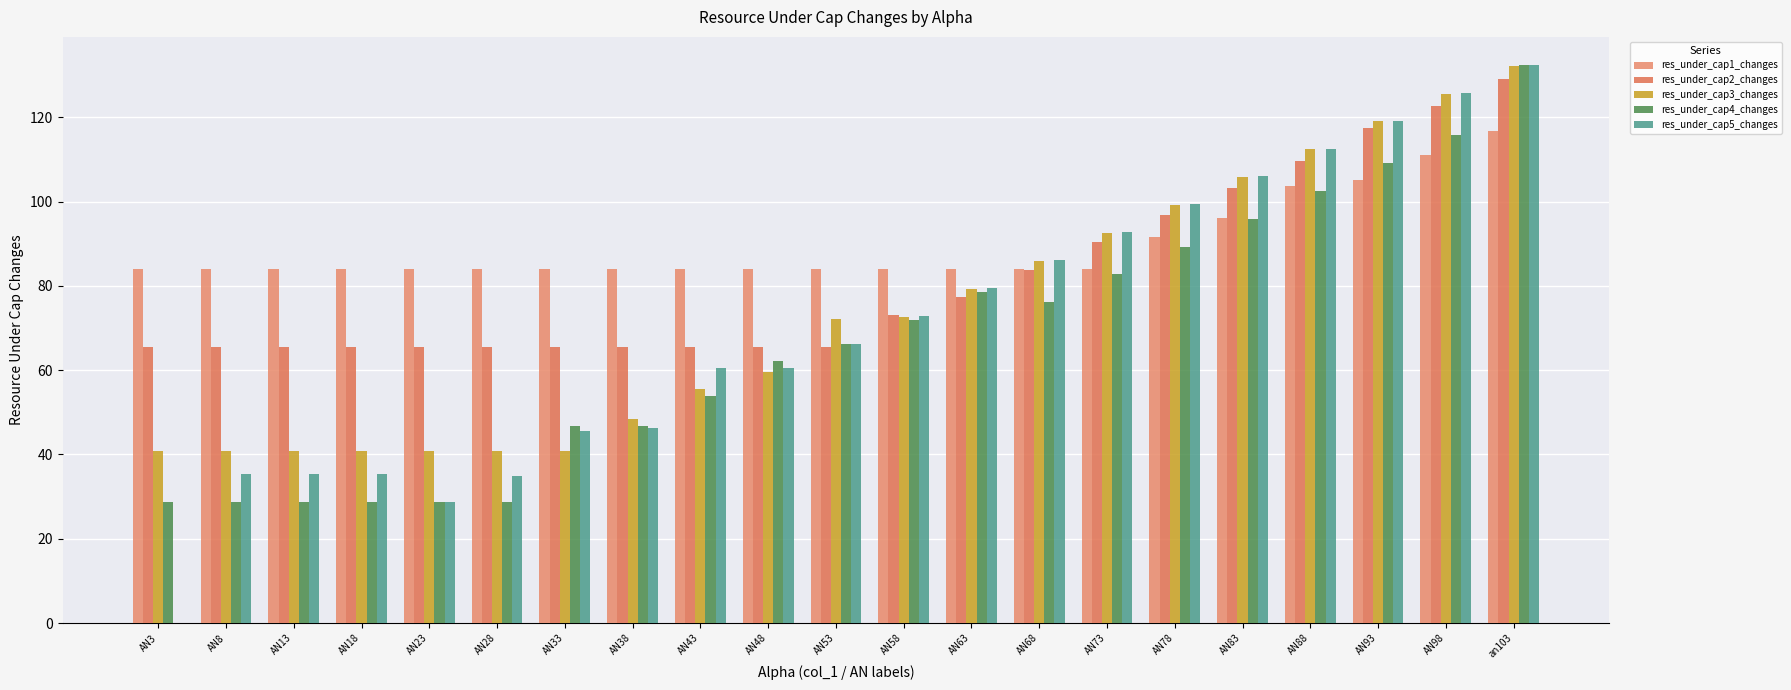

At which category does the chart reach its peak across all series?

an103